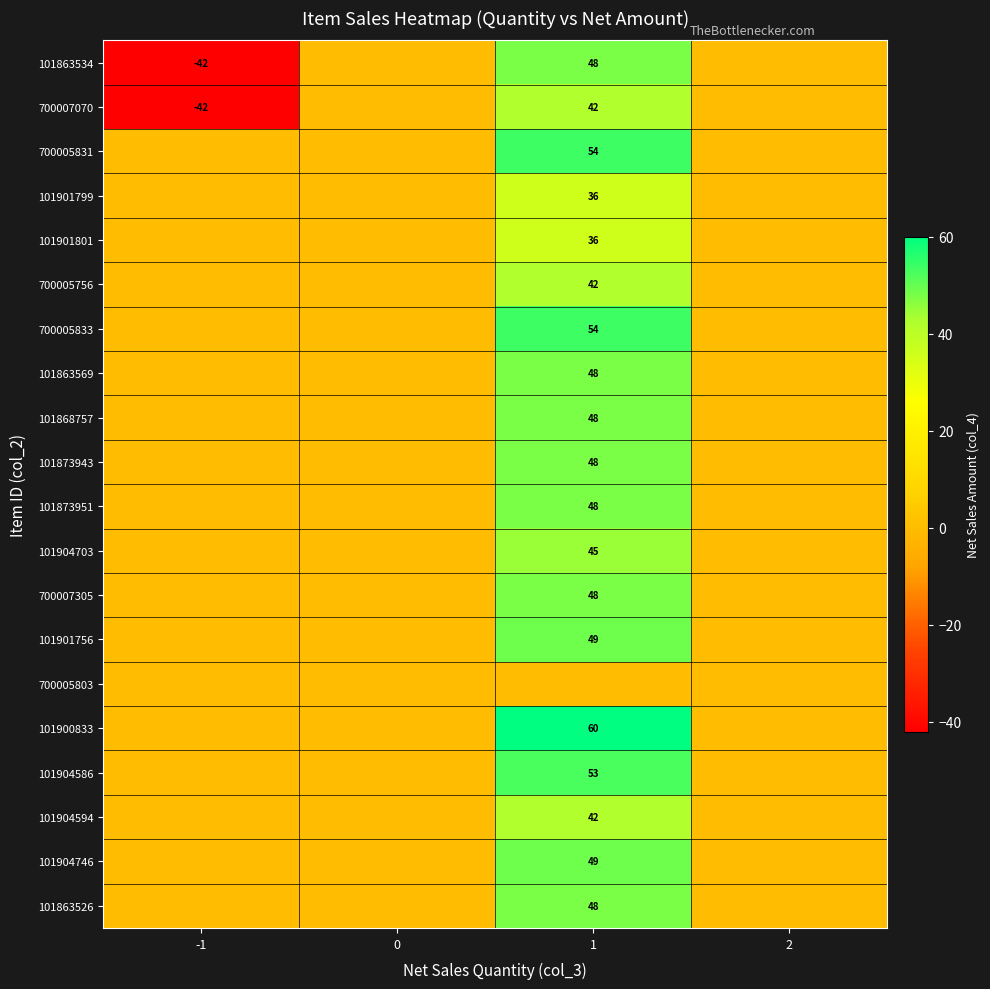

The 101863526 series shows 48 at 1. True or false?

True